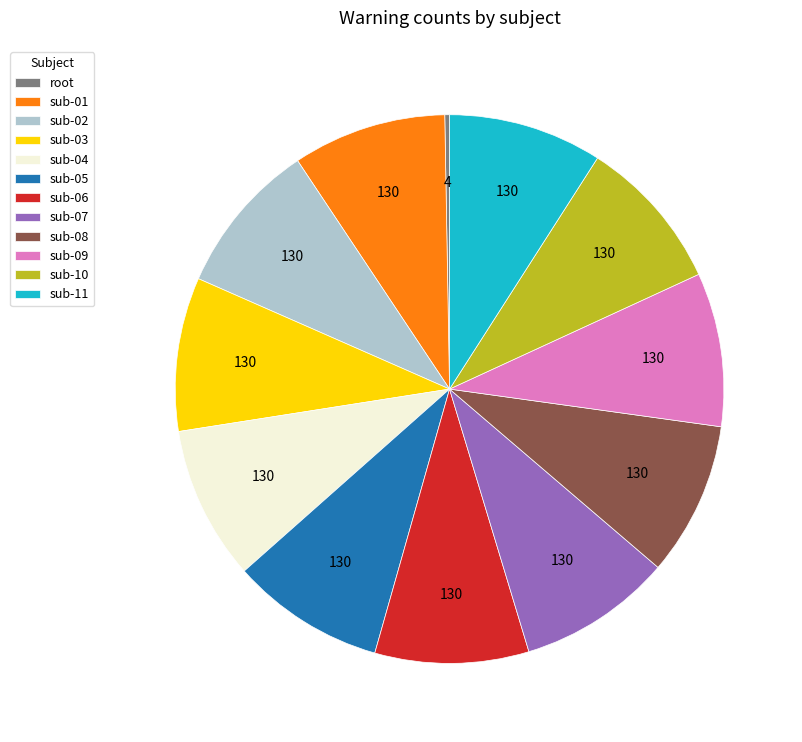

Is the sum of root and sub-10 greater than half?

No